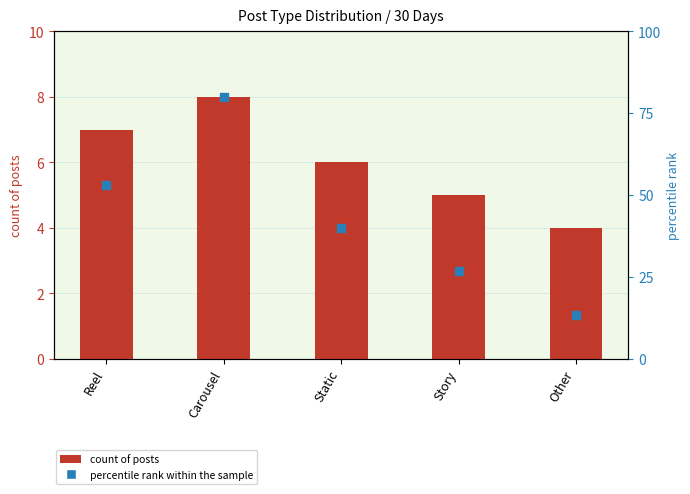

Which series has the largest total across all categories?

percentile rank within the sample